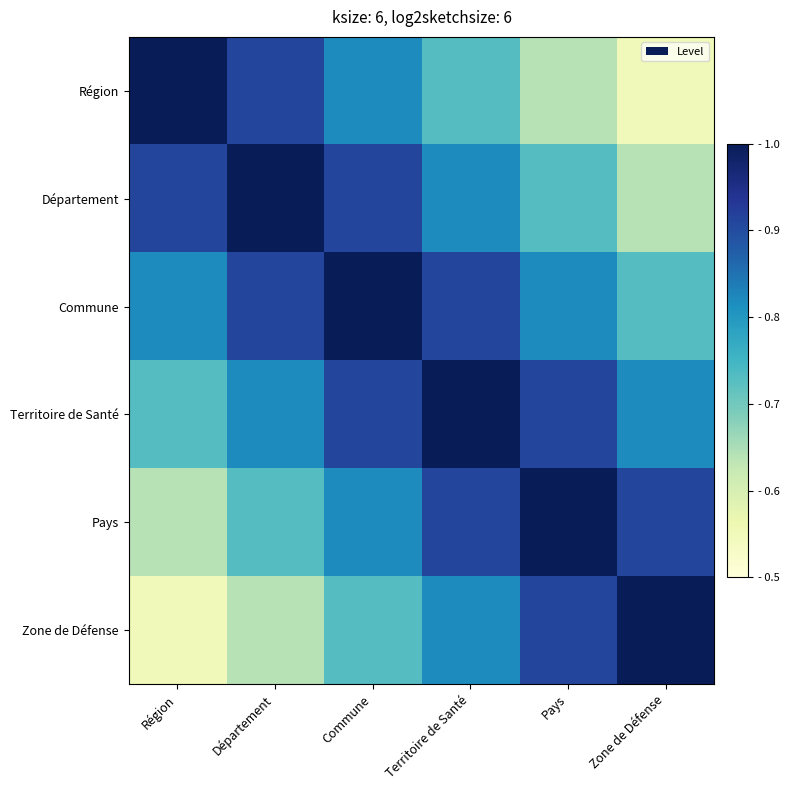

What is the difference between the highest and lowest values at Région?

0.4